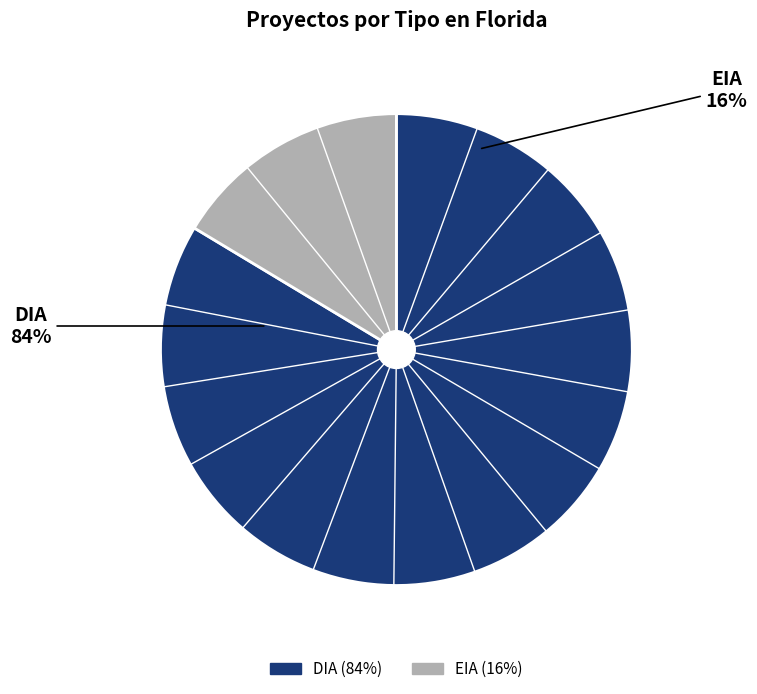

Which slice represents more than half of the pie?

DIA